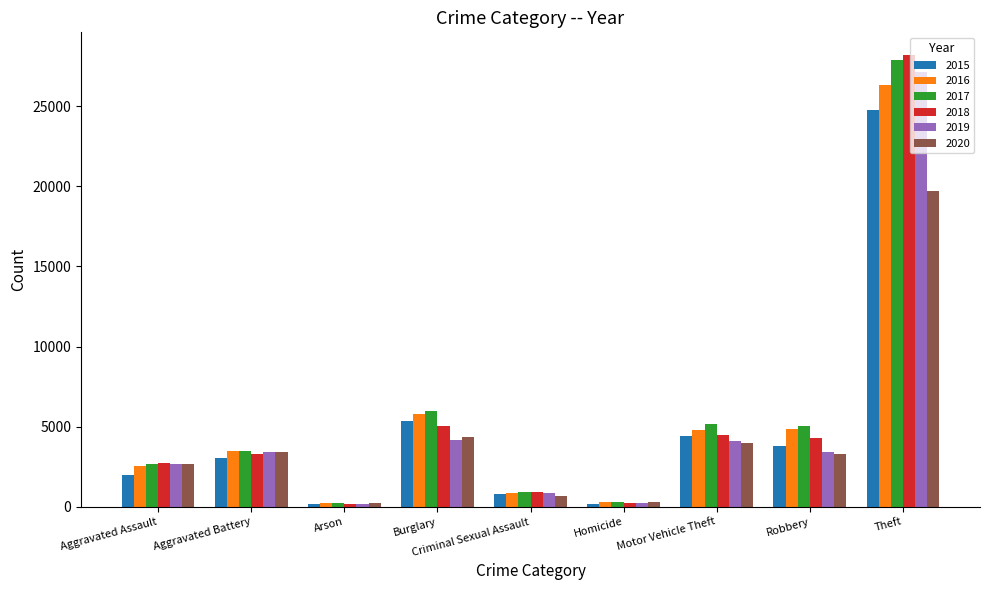

What value does the 2015 series have at Aggravated Battery?

3029